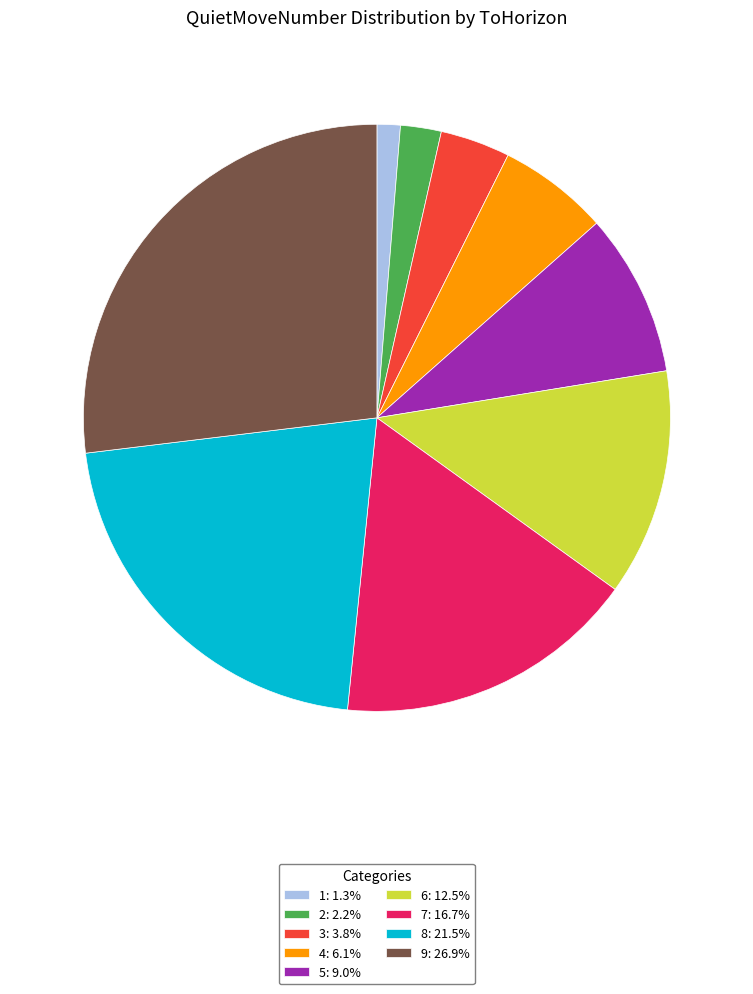

Combined, do 7 and 4 account for over 50%?

No